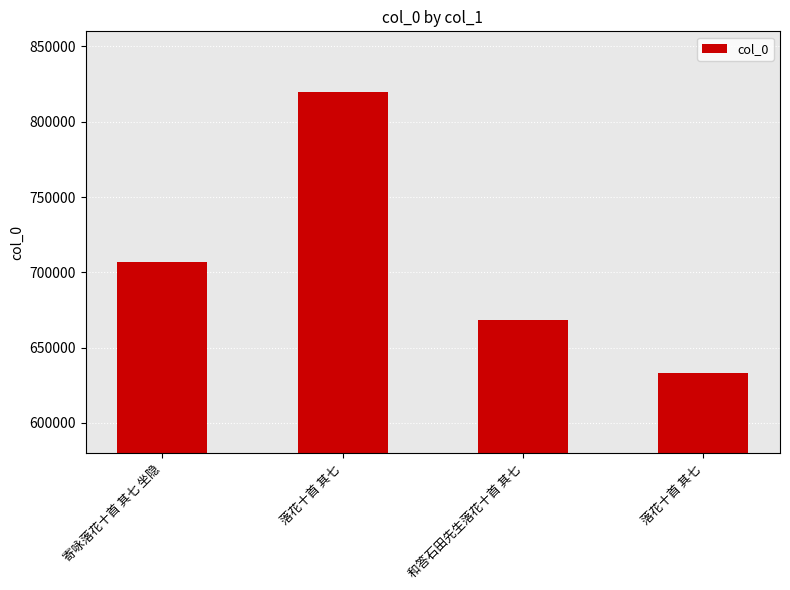

List the labels in order of value, smallest first.

落花十首 其七, 和答石田先生落花十首 其七, 寄咏落花十首 其七 坐隐, 落花十首 其七